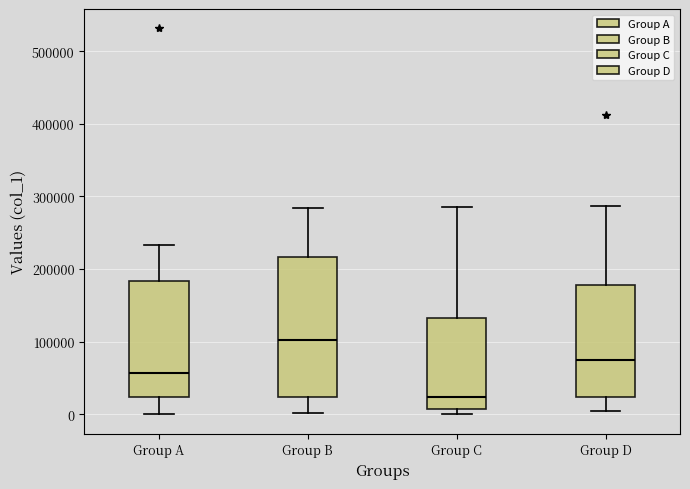

Reading left to right, transcribe this box plot: for each box, give where its median line is, the range the box spans, and where its two whiskers end, as read against the y-axis. The values are not printed on the chart, so give them approximately, as read against the axis.

Group A: median 60000, box 20000 to 180000, whiskers 0 to 230000
Group B: median 100000, box 20000 to 220000, whiskers 0 to 280000
Group C: median 20000, box 10000 to 130000, whiskers 0 to 290000
Group D: median 70000, box 20000 to 180000, whiskers 0 to 290000